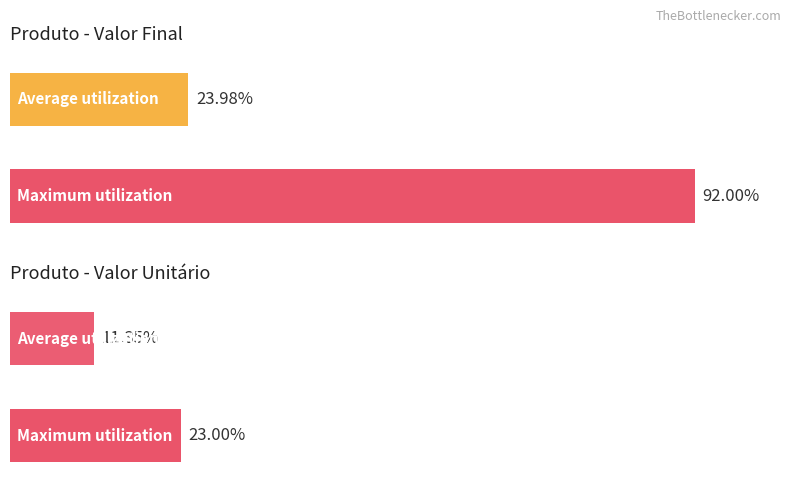

Which series has the widest spread of values?

Valor Final